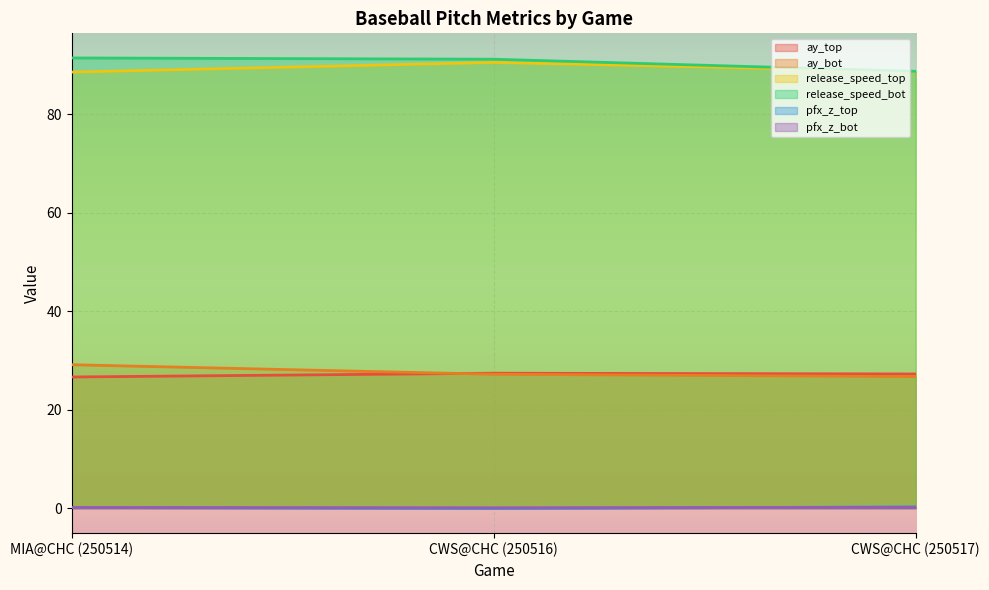

Count the ay_top values in the range 26 to 27.

1